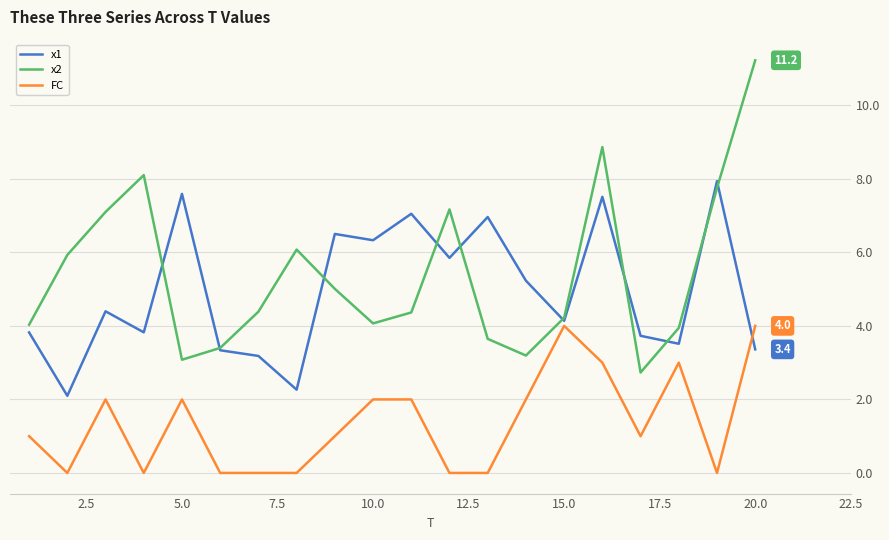

True or false: FC and x1 intersect in this chart.

True